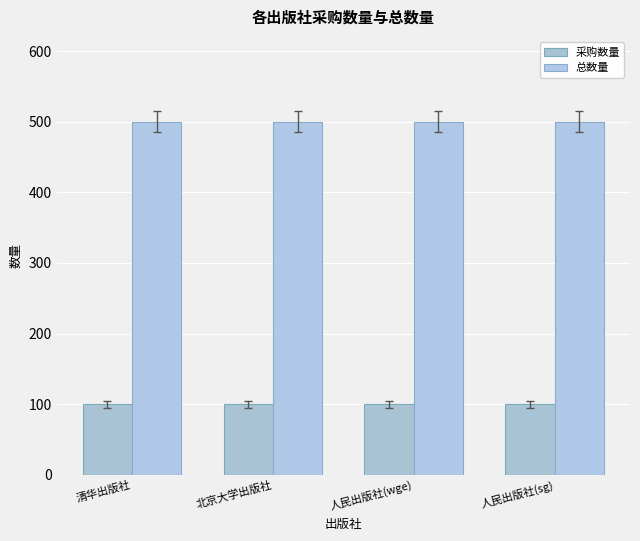

The value of 采购数量 at 清华出版社 is 147. True or false?

False